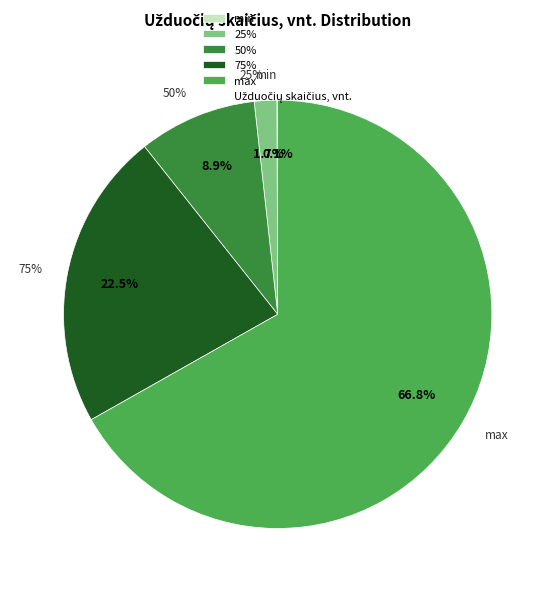

What is the change in value from 75% to max?

+14082.7